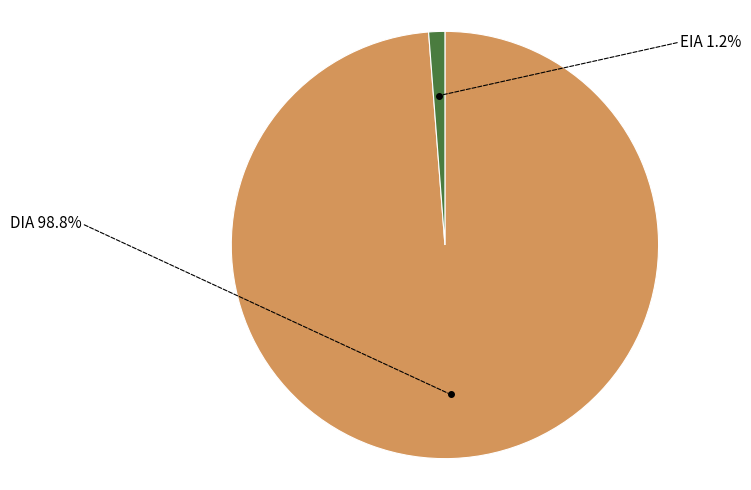

Between DIA and EIA, which is larger?

DIA